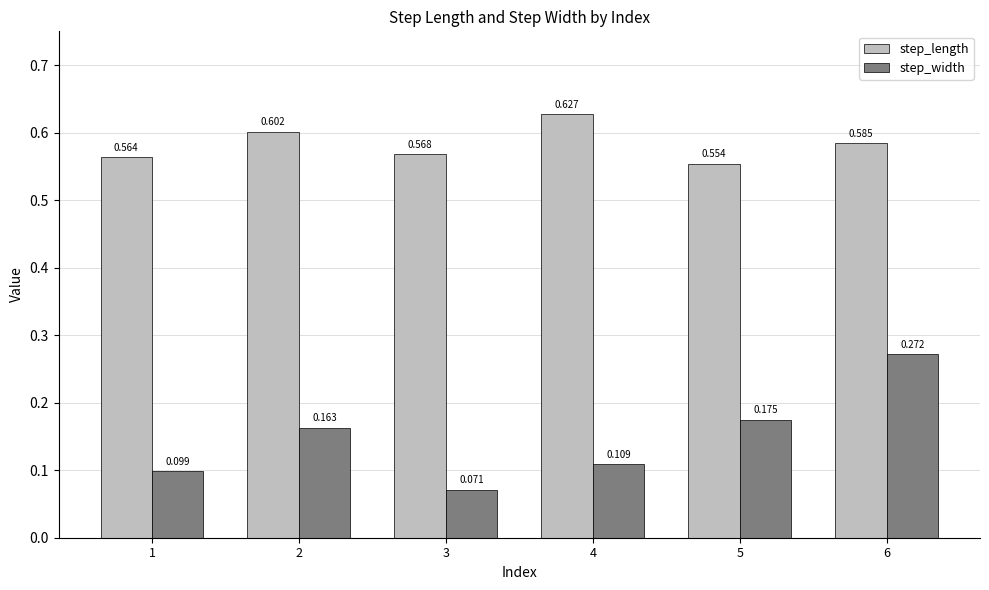

How many bars are there in each group?

2